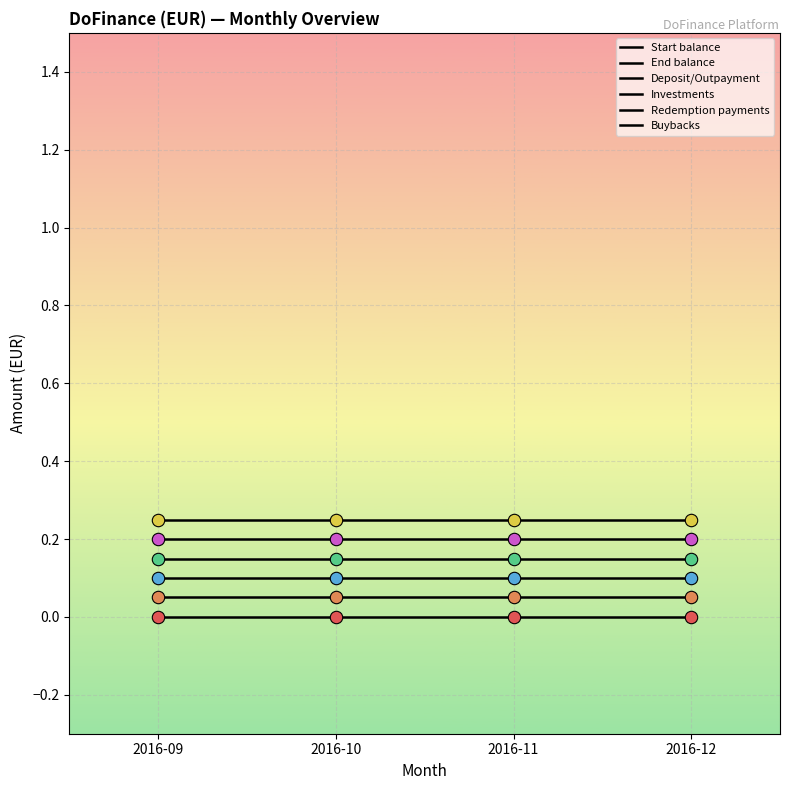

How many lines are shown in the chart?

6